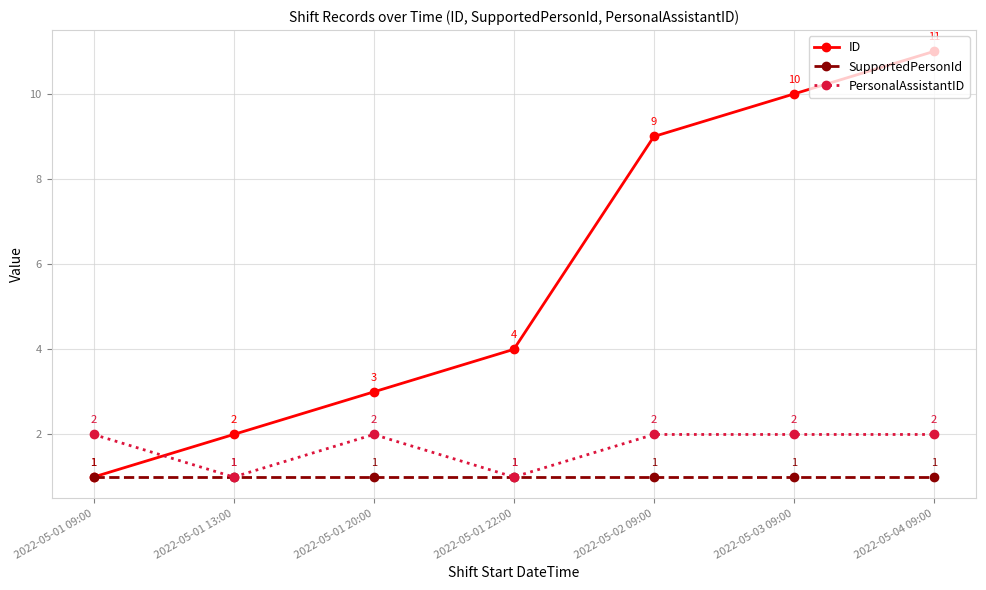

True or false: SupportedPersonId has more than 0 points higher than both neighbors.

False